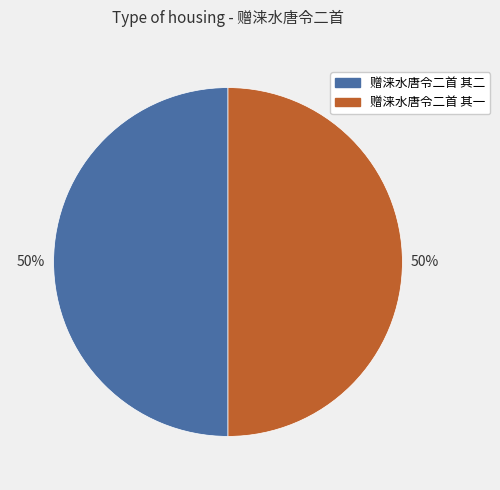

Combined, do 赠涞水唐令二首 其二 and 赠涞水唐令二首 其一 account for over 50%?

Yes